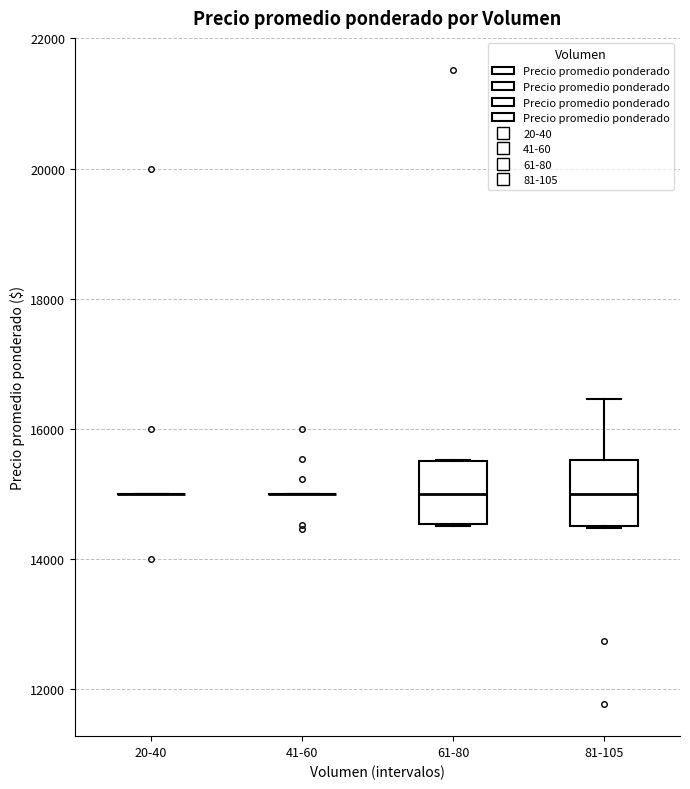

Reading left to right, transcribe this box plot: for each box, give where its median line is, the range the box spans, and where its two whiskers end, as read against the y-axis. The values are not printed on the chart, so give them approximately, as read against the axis.

20-40: box collapsed to a line at 15000, whiskers 15000 to 15000
41-60: box collapsed to a line at 15000, whiskers 15000 to 15000
61-80: median 15000, box 14600 to 15600, whiskers 14600 to 15600
81-105: median 15000, box 14600 to 15600, whiskers 14400 to 16400